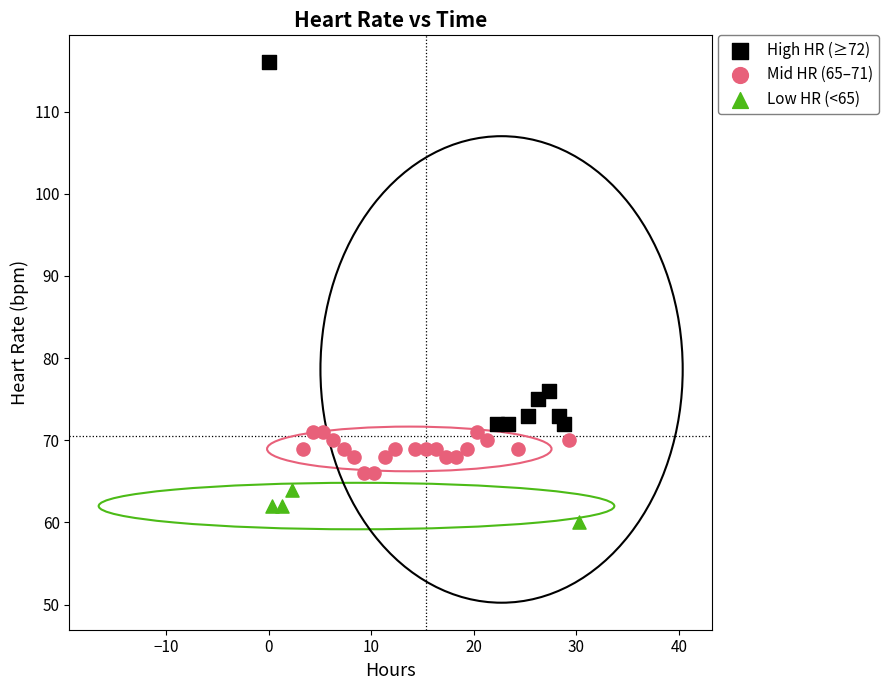

Which series reaches the minimum Y coordinate?

Low HR (<65)